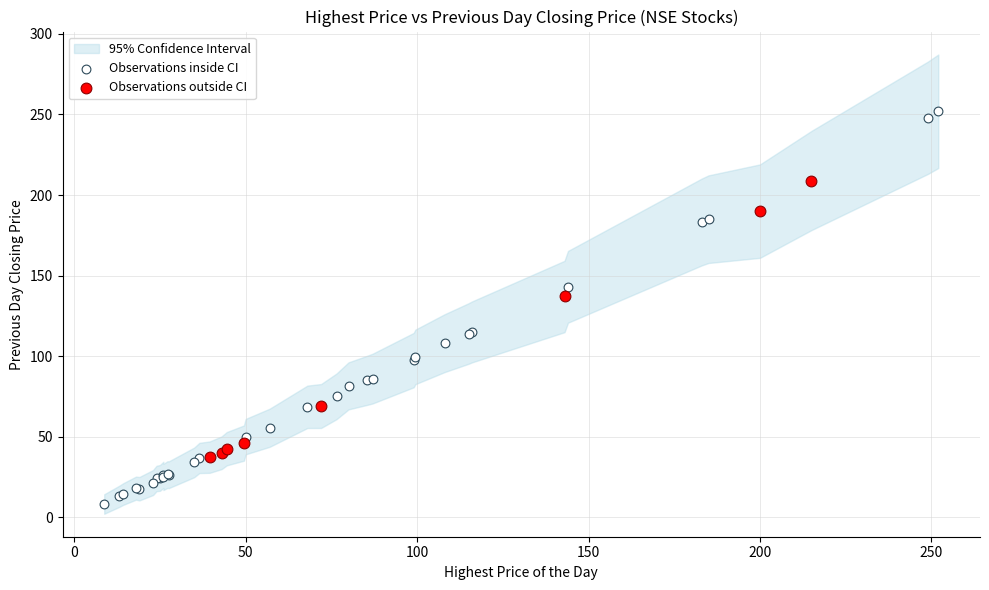

Which series reaches the maximum Y coordinate?

Observations inside CI